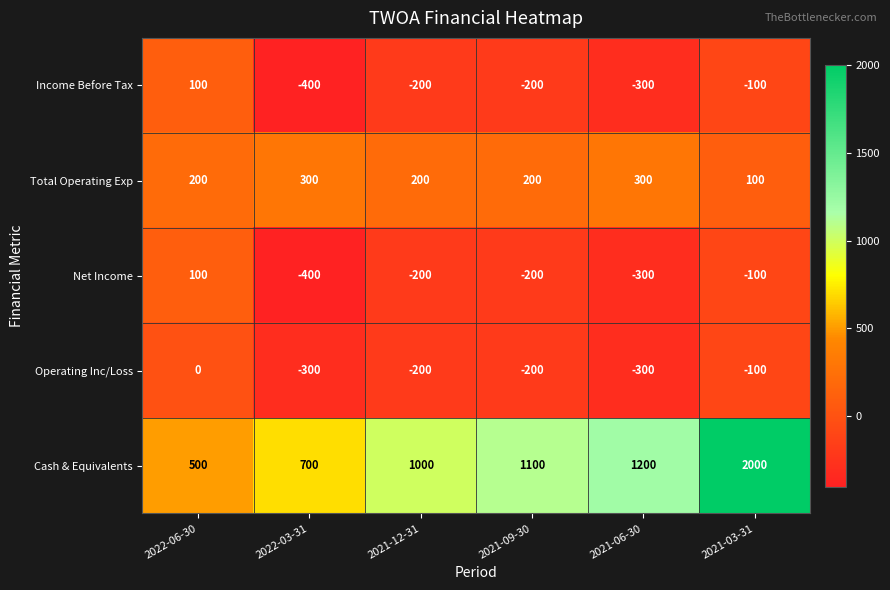

What is the spread (max minus min) of values at 2021-06-30?

1500